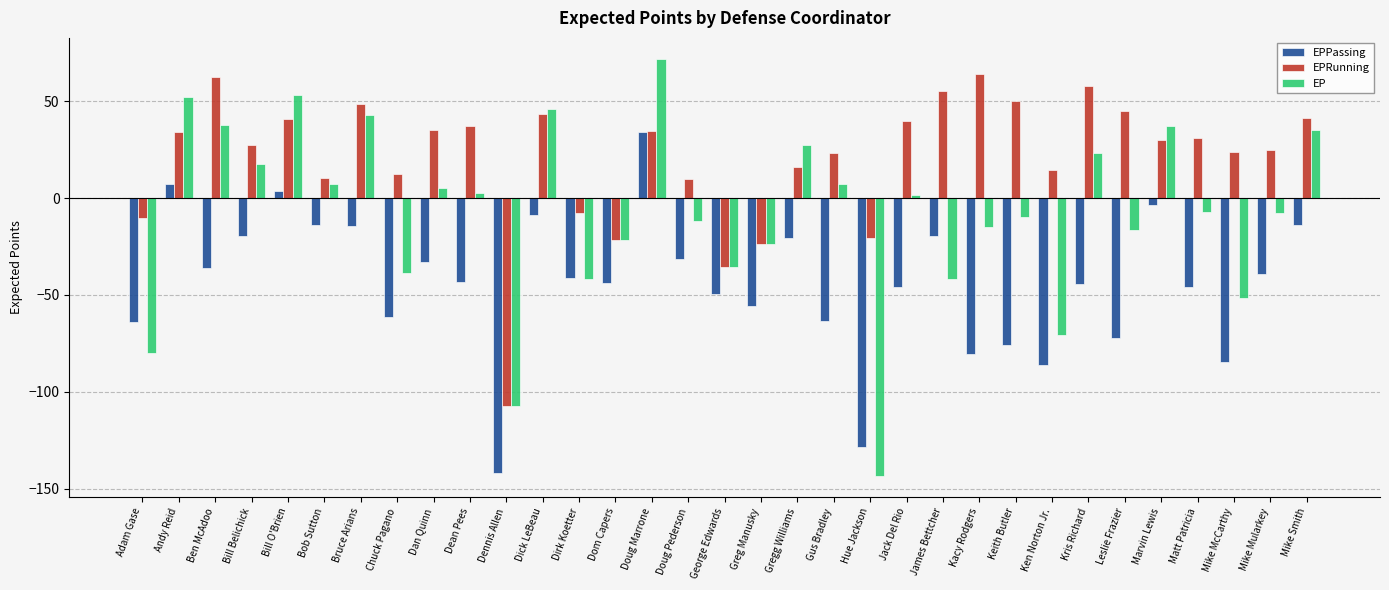

What are all the series names shown in the legend?

EPPassing, EPRunning, EP